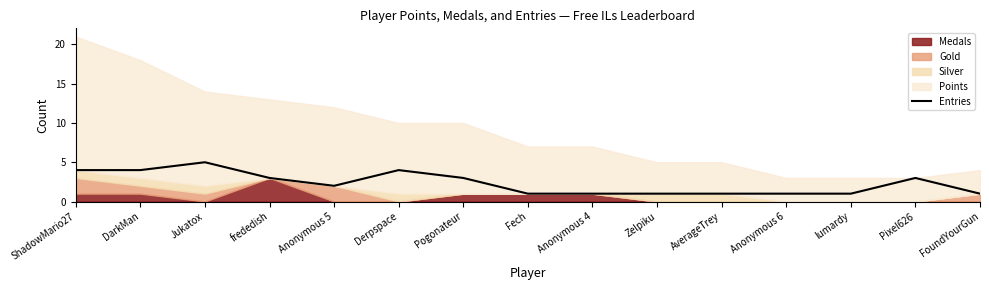

How many interior local valleys (lower than both neighbors) does the data have?

1